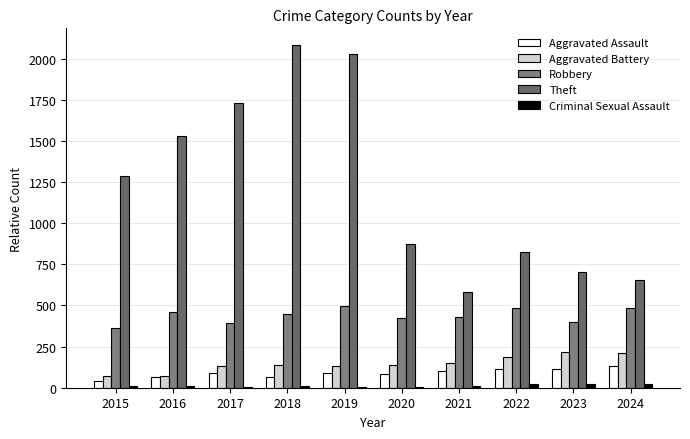

At 2023, list the series in order from largest to smallest.

Theft, Robbery, Aggravated Battery, Aggravated Assault, Criminal Sexual Assault